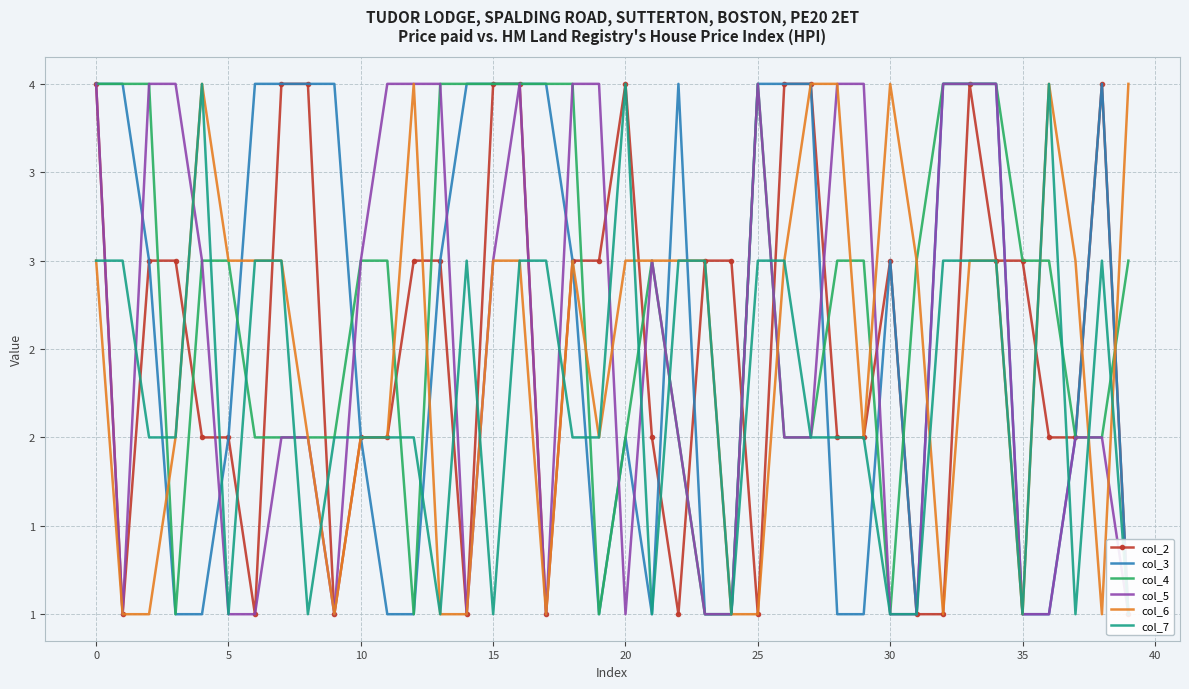

How many categories are shown in the chart?

40